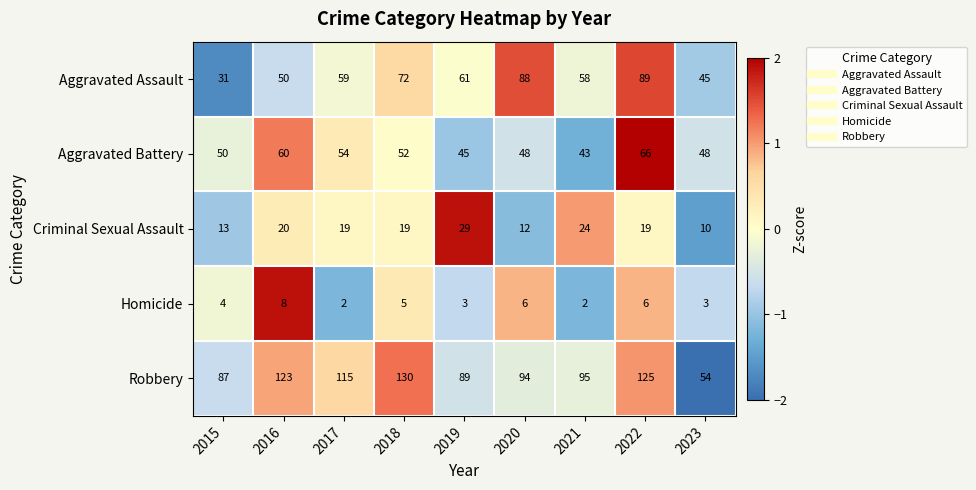

At how many categories does at least one series exceed 97?

4